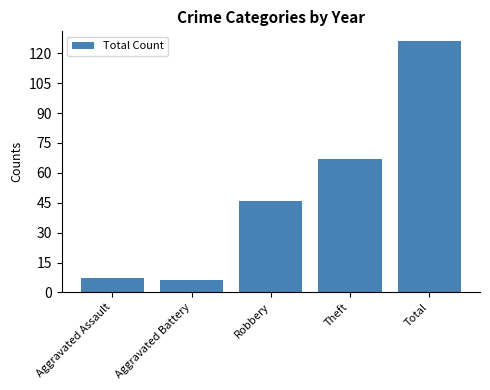

True or false: the data shows 170 at Total.

False